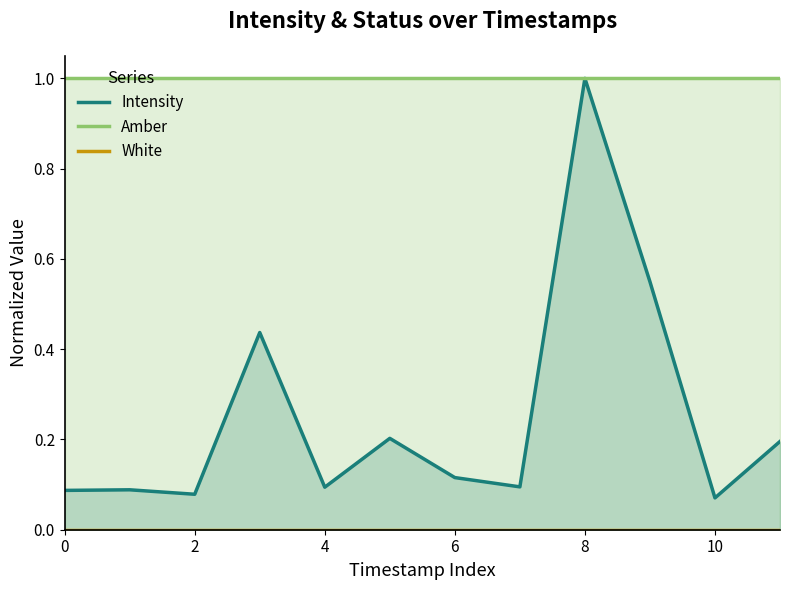

How many lines are shown in the chart?

3